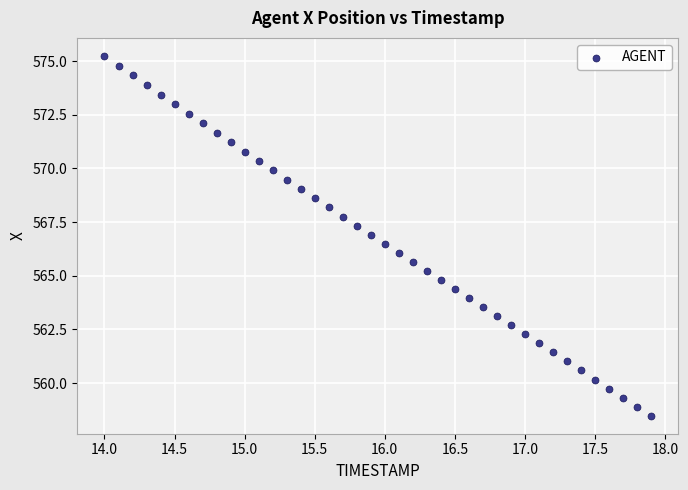

What is the range of X values (max minus min)?

3.9